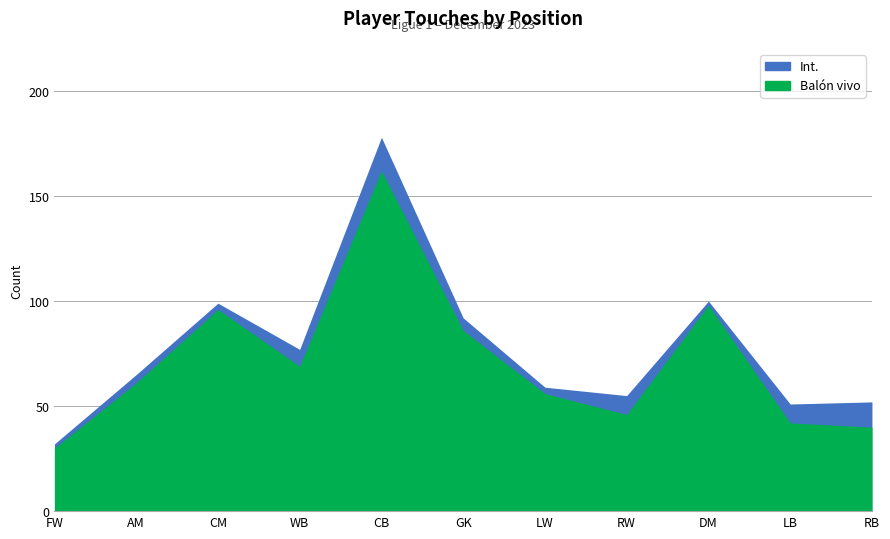

Where is Int. nearest to the value 105?

DM